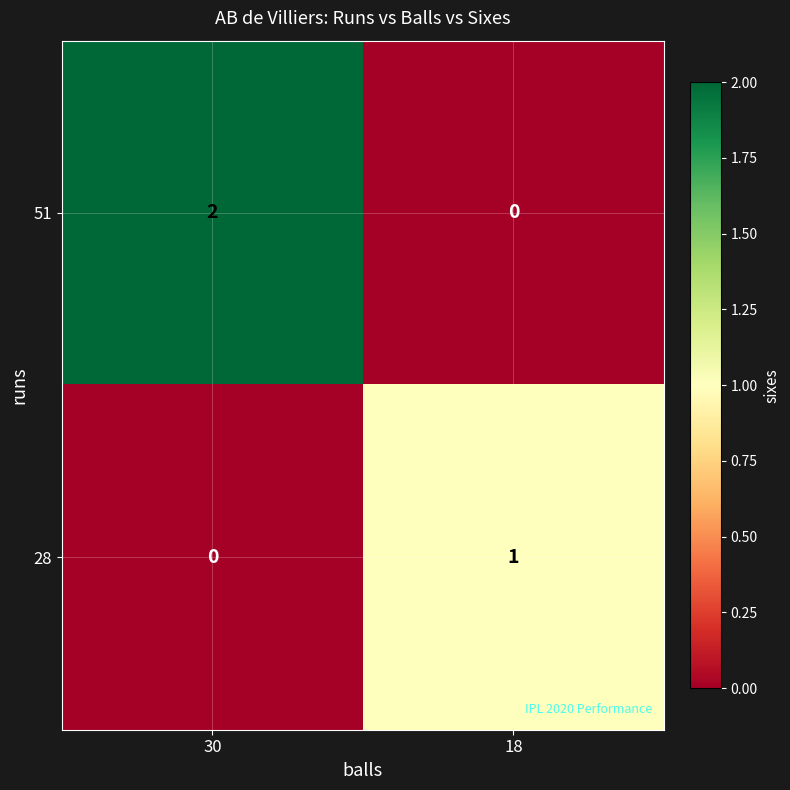

Reading left to right, what are all the values shown in this chart?

51: 30=2	18=0
28: 30=0	18=1